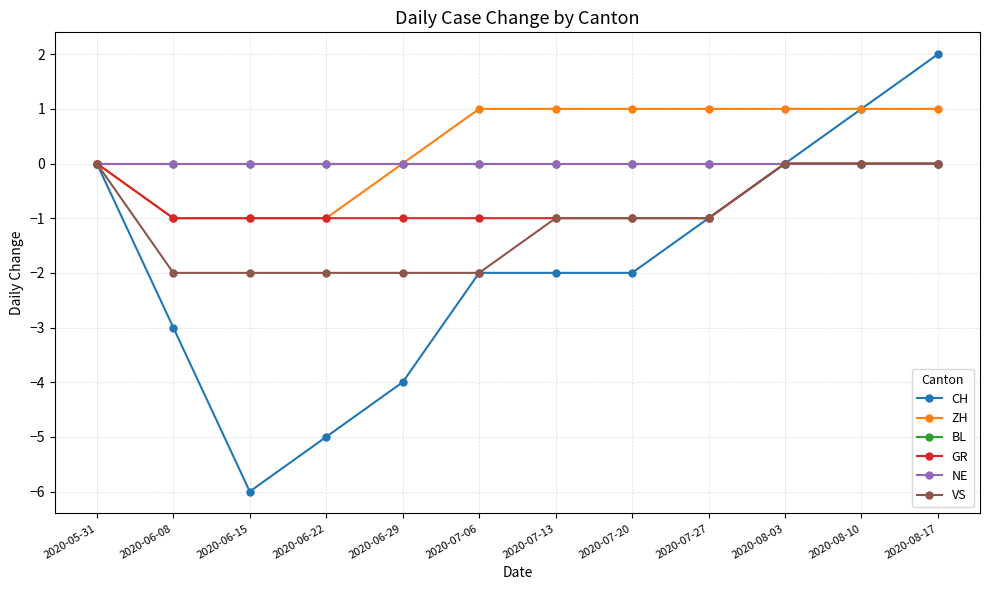

True or false: VS and BL cross at least once.

False